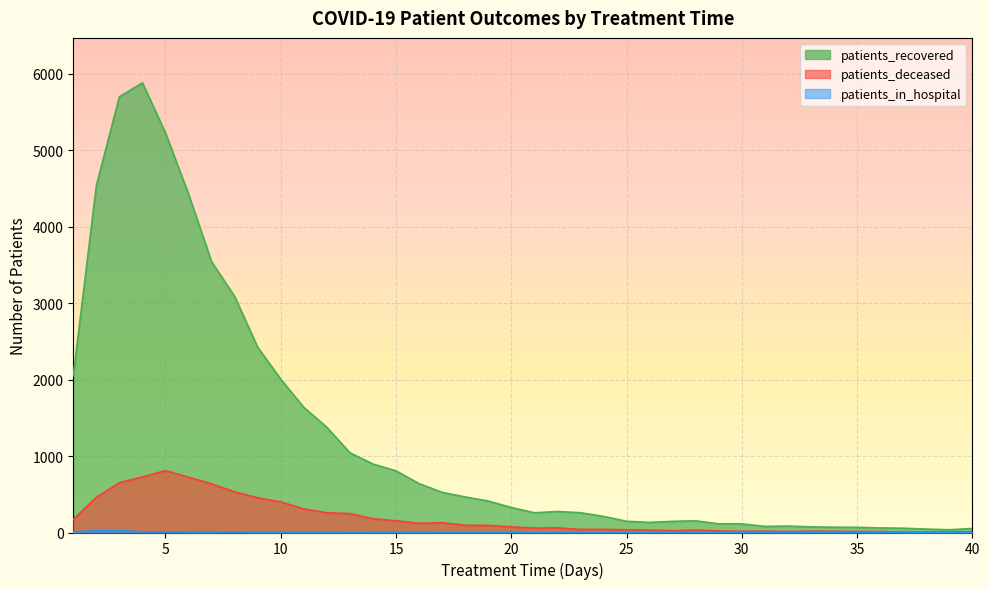

Is the value of patients_recovered at 23 greater than the value of patients_in_hospital at 19?

Yes